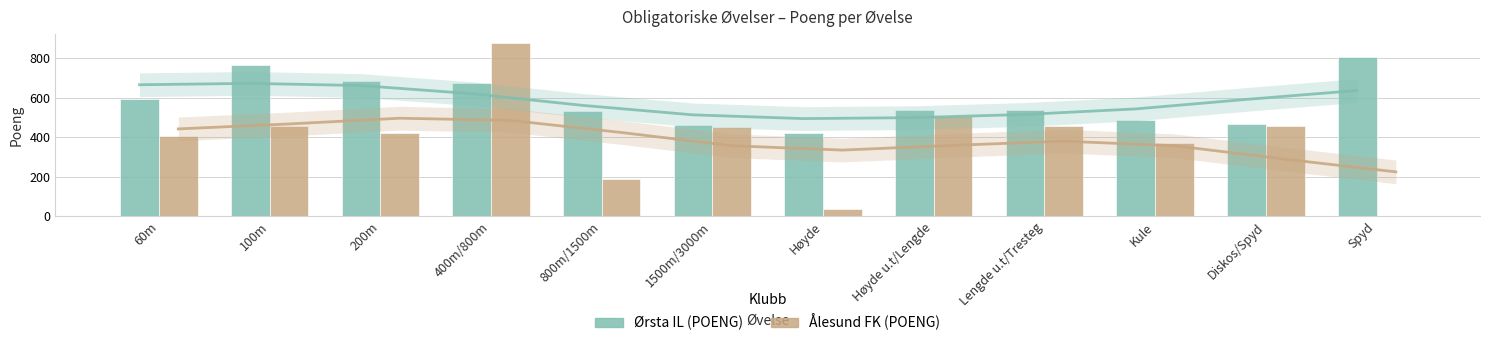

Which series has the largest total across all categories?

Ørsta IL (POENG)